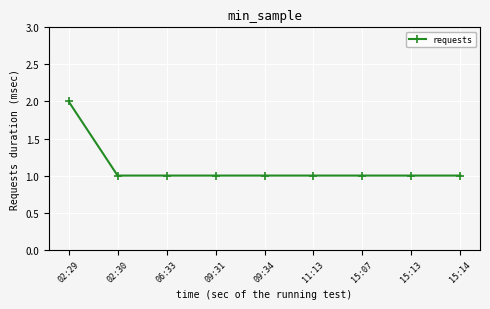

Is this an area chart (filled region under the line)?

No